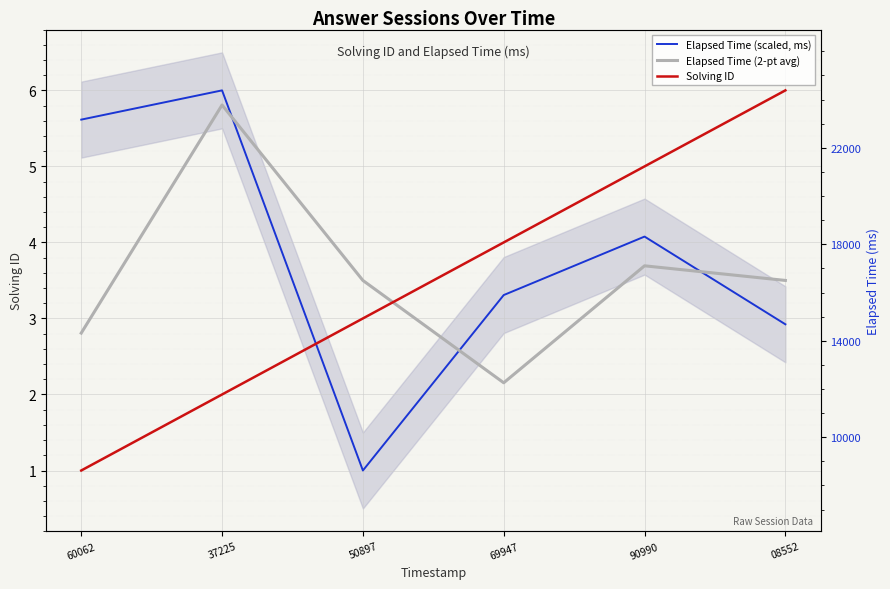

Where is Elapsed Time (scaled, ms) nearest to the value 3?

08552